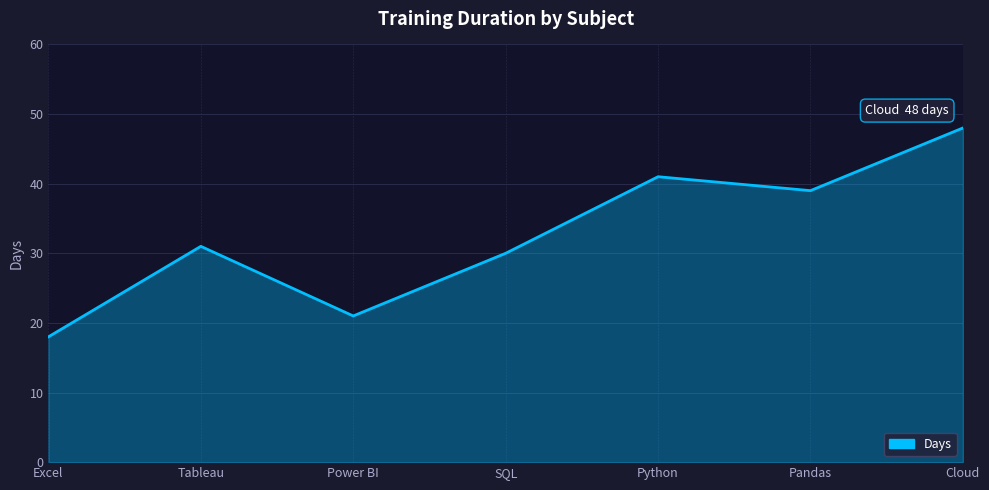

How many interior local peaks (higher than both neighbors) does the data have?

2